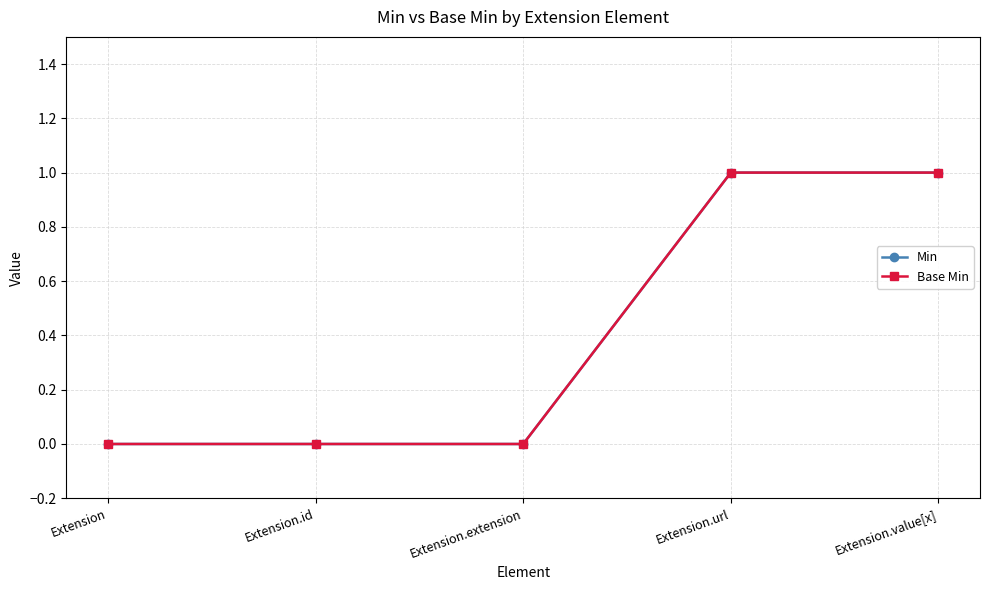

What is the value of the Base Min point at the 4th from the left?

1